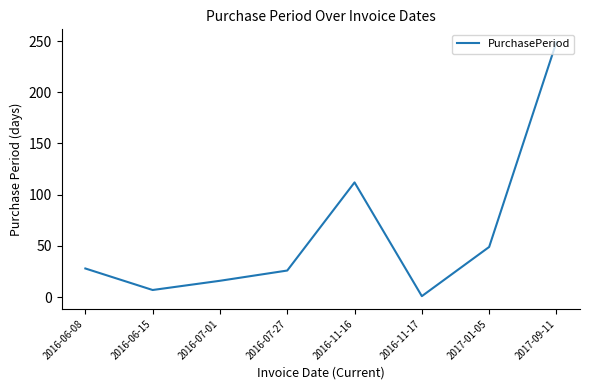

How many distinct data groups are displayed?

1